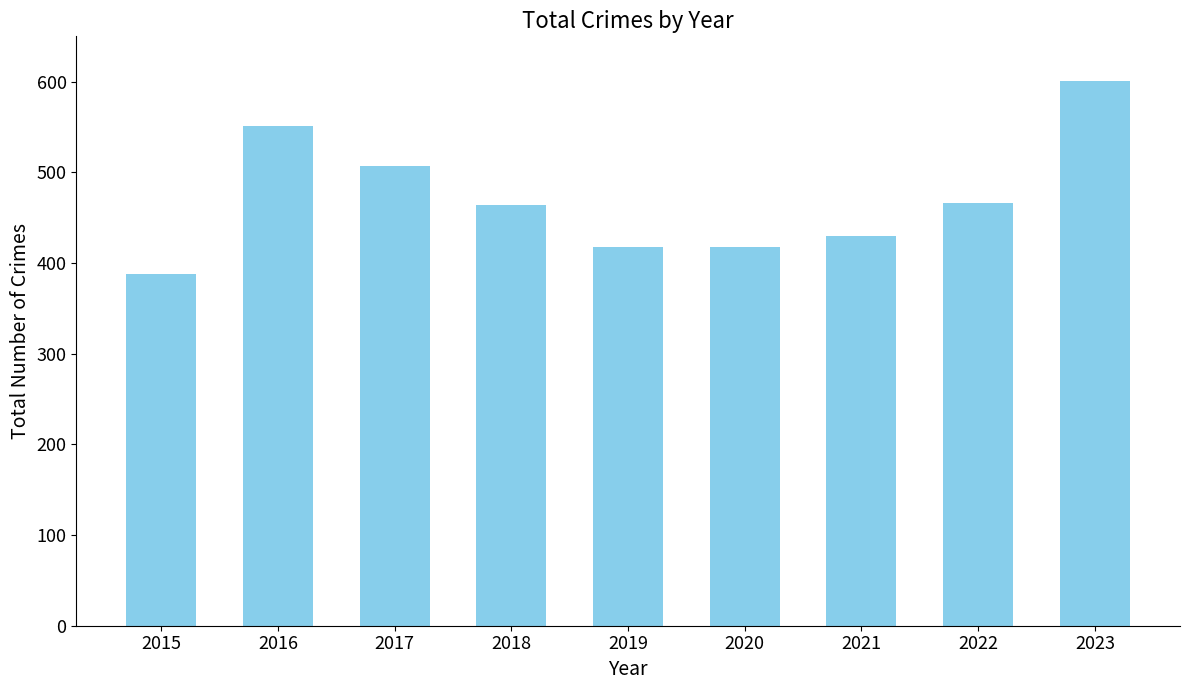

The value at 2015 is 388. True or false?

True